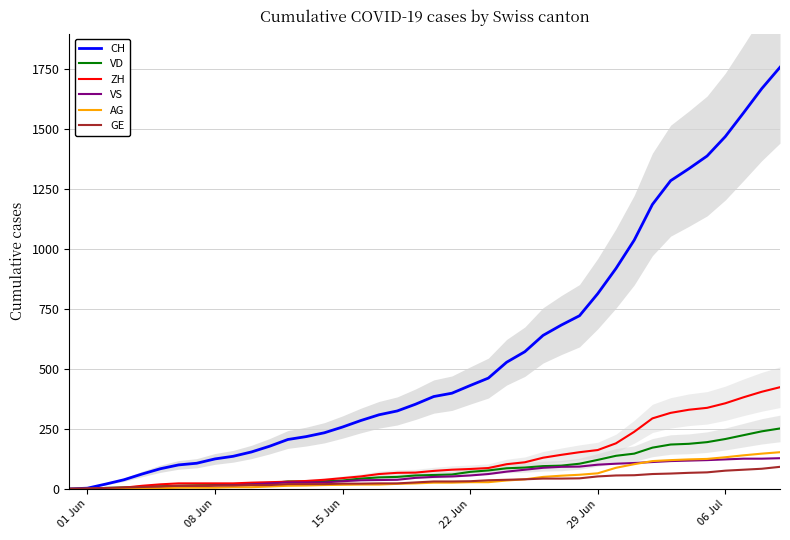

What is the highest value of the AG series?

153